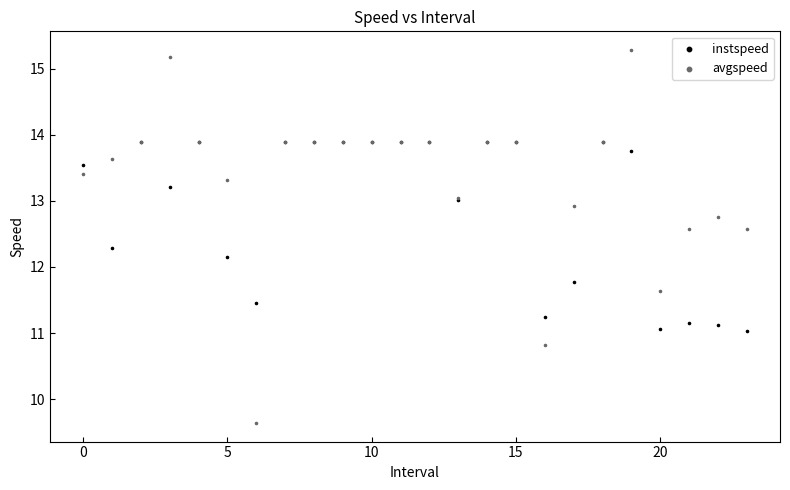

Across all series, what Y value is closest to 12?

12.2